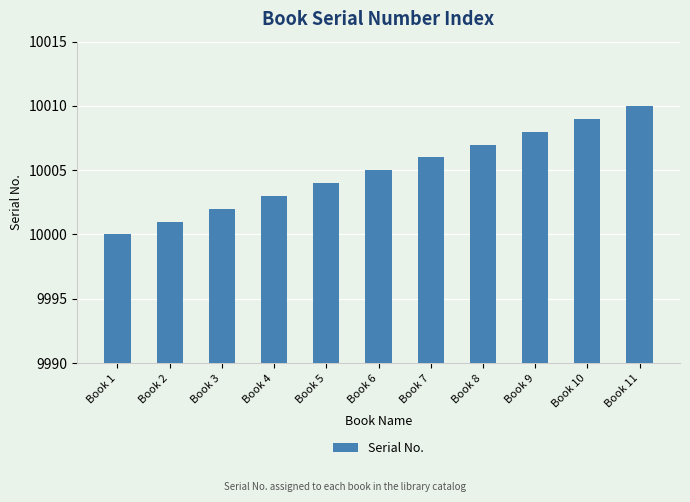

What value does the data have at Book 8?

10007